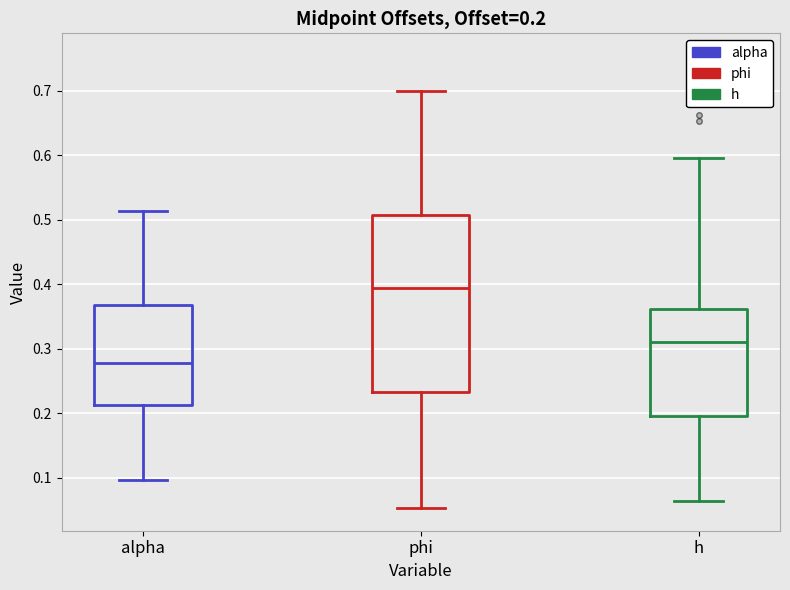

Comparing the boxes themselves (not the whiskers), which one is the tallest?

phi